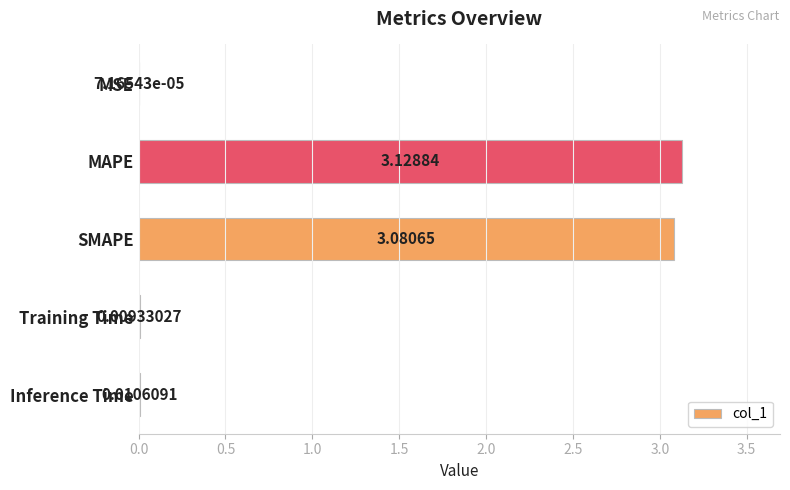

Which label corresponds to the largest value in the chart?

MAPE